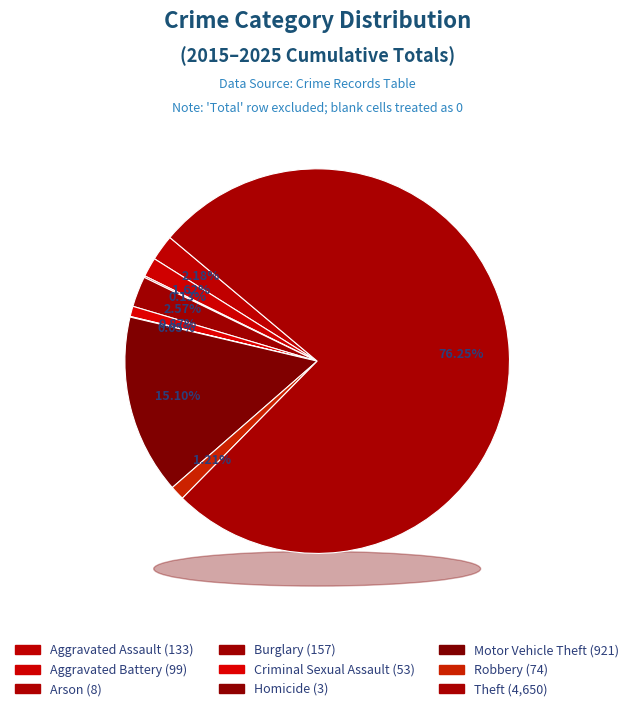

How many slices are in this pie chart?

9